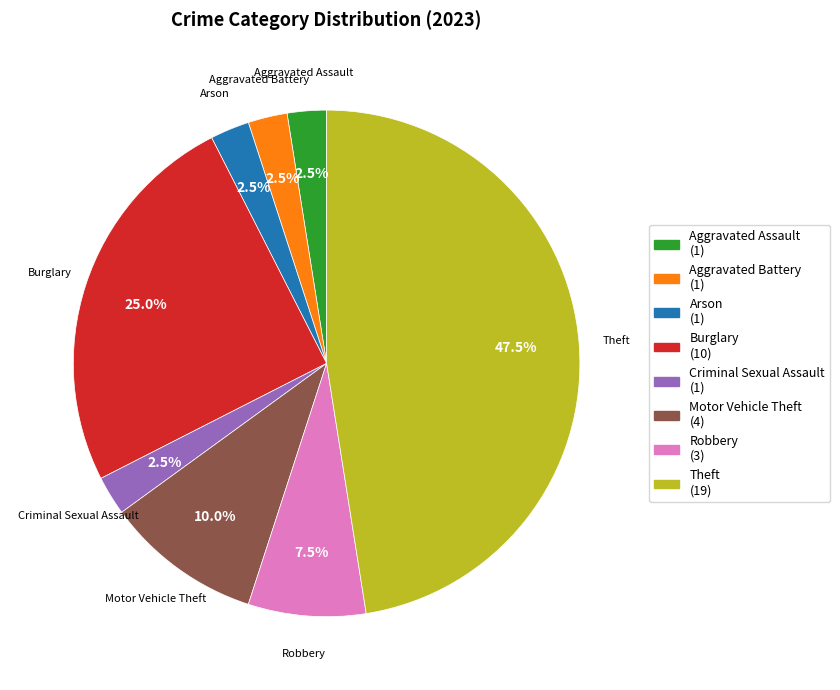

Does Criminal Sexual Assault account for over 50% of the chart?

No